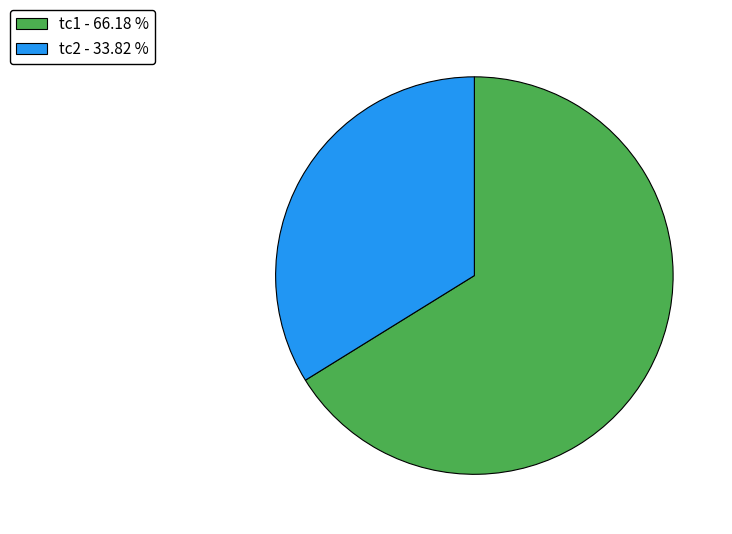

How many segments does this pie chart have?

2